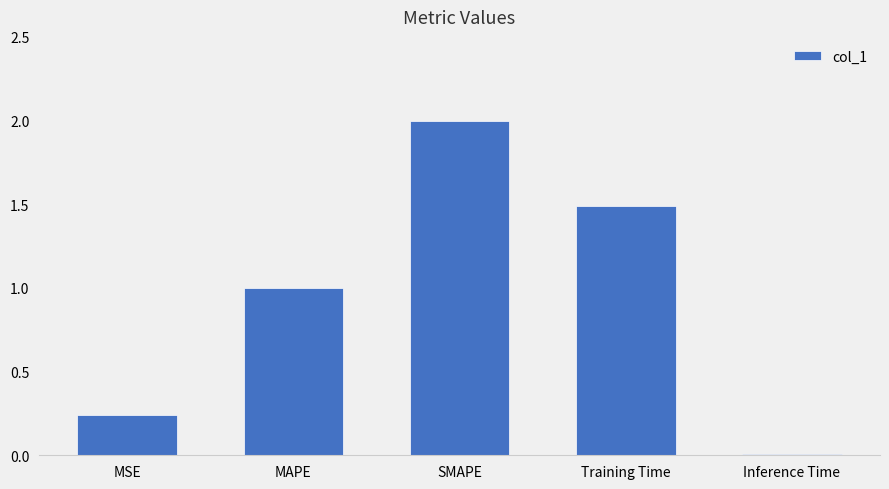

Which category has the lowest value across all series?

Inference Time